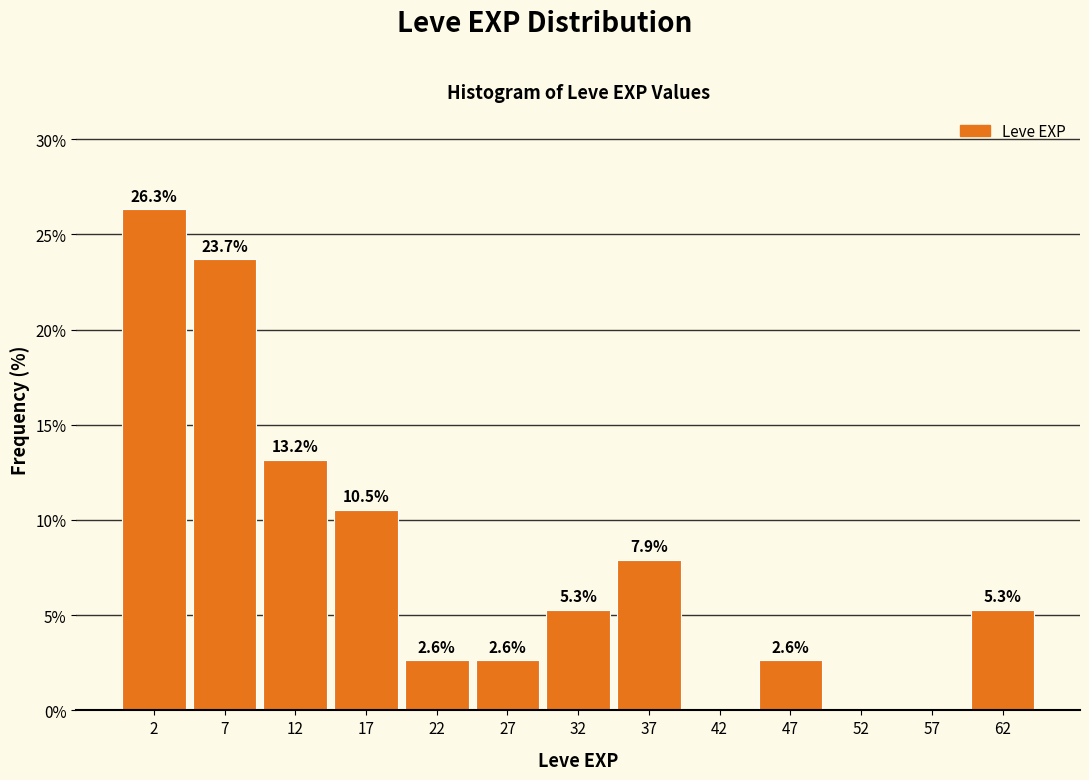

Over which range of the x-axis is the bar tallest?

0 to 5